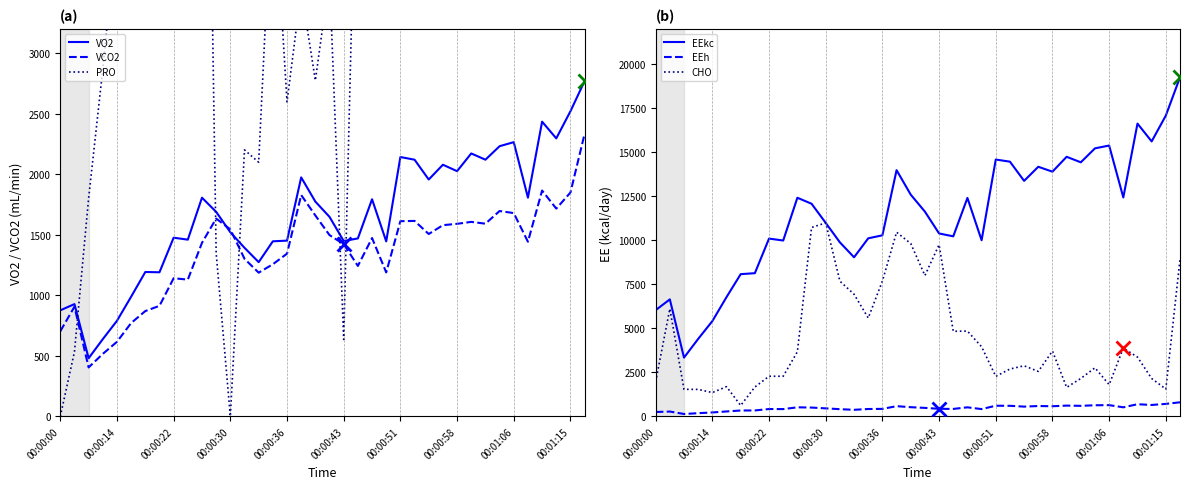

How many lines are shown in the chart?

6